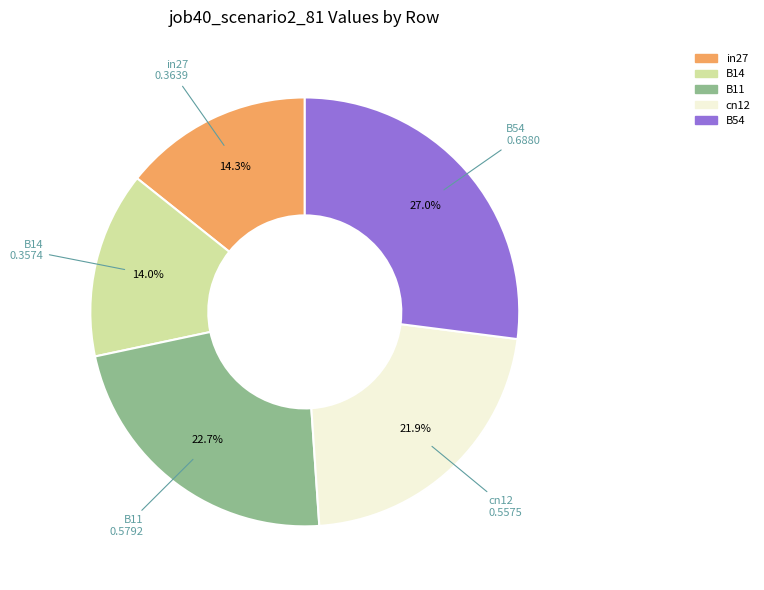

Is it true that B54 is 27% of the pie?

True